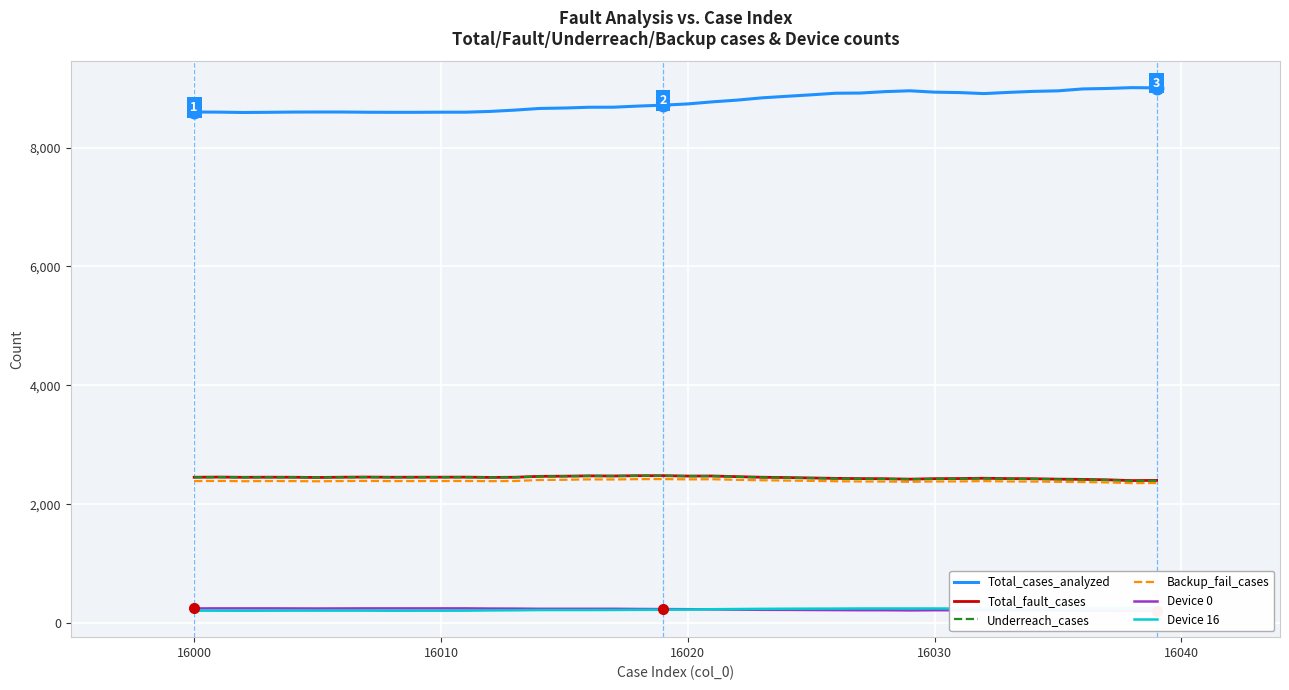

True or false: Backup_fail_cases and Total_fault_cases intersect in this chart.

False